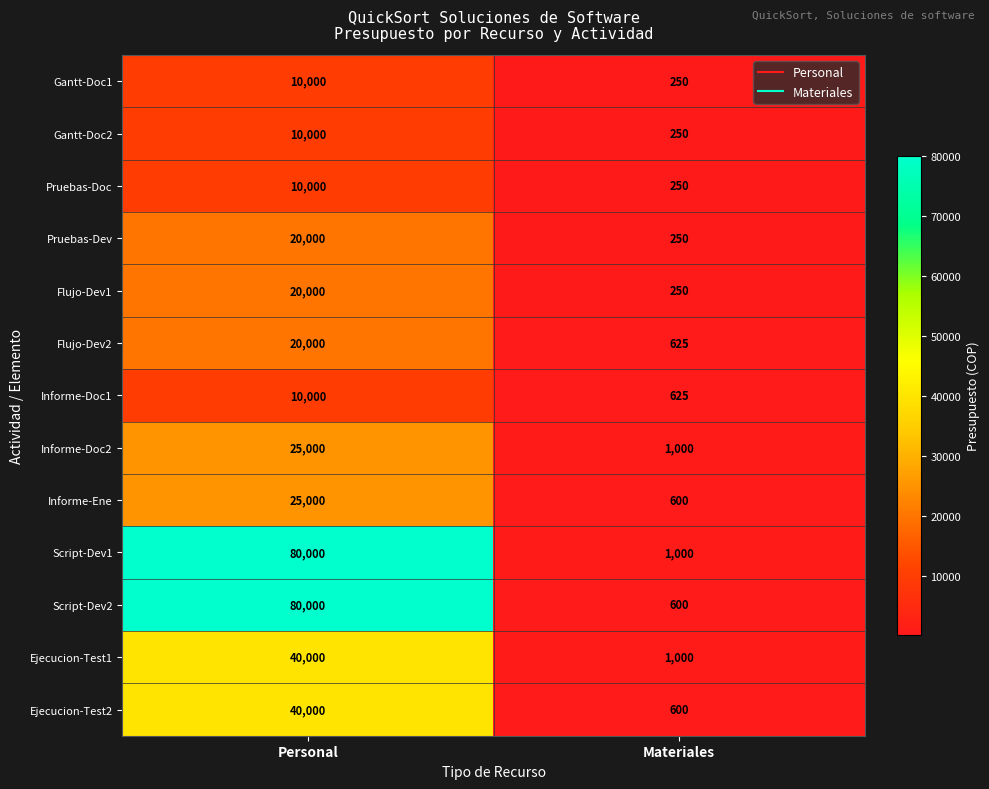

Which series has the largest range (max minus min)?

Script-Dev2